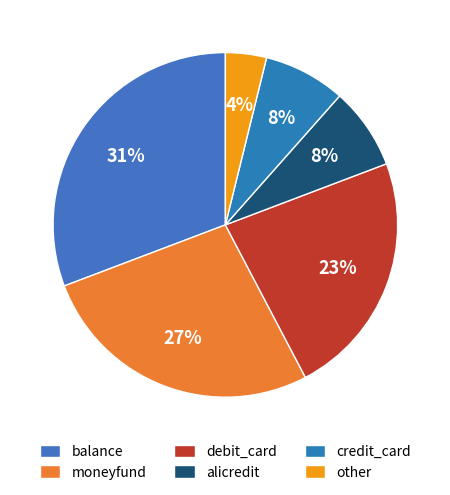

The alicredit slice represents 8% of the pie. True or false?

True